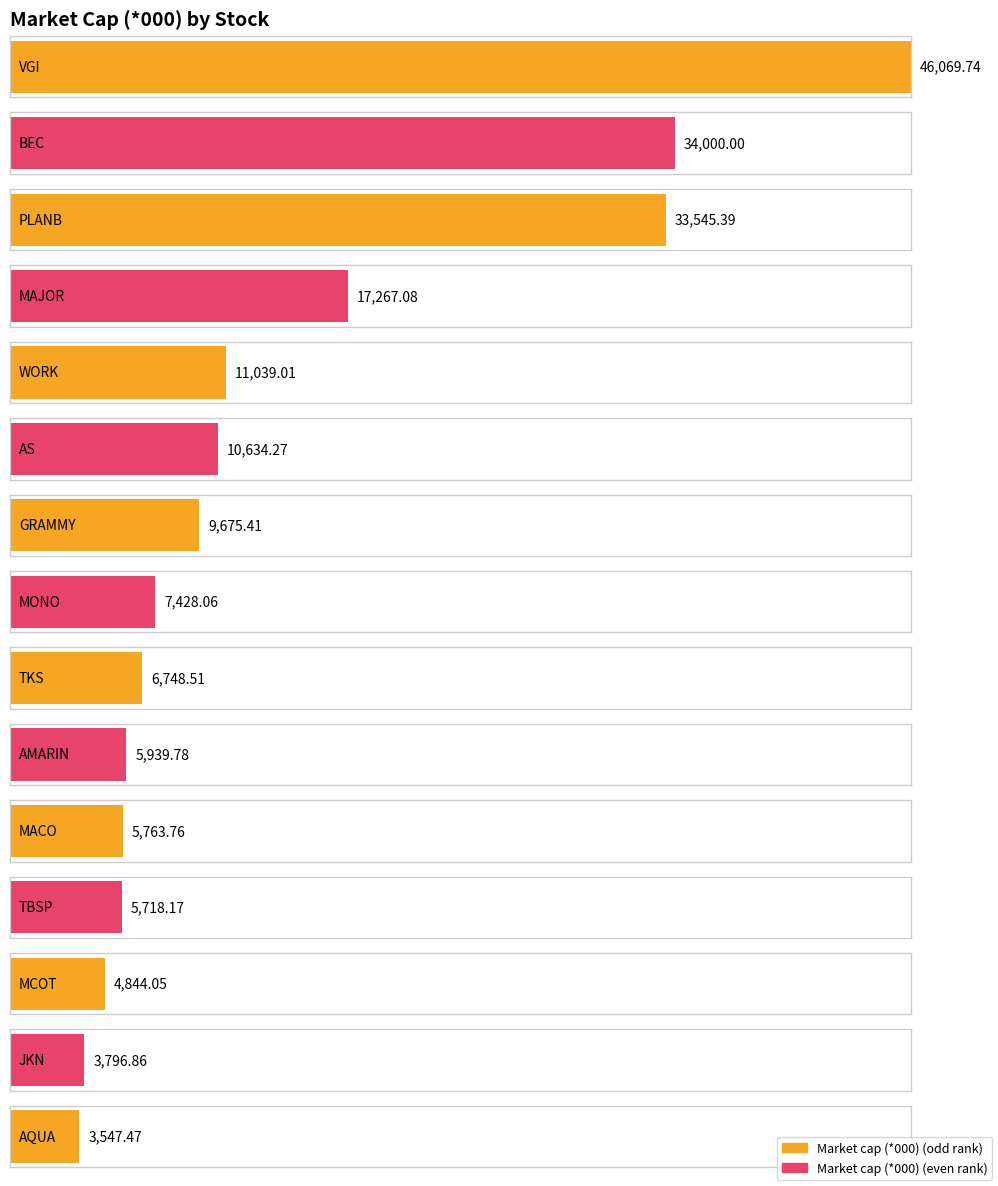

Which has a higher value, BEC or GRAMMY?

BEC